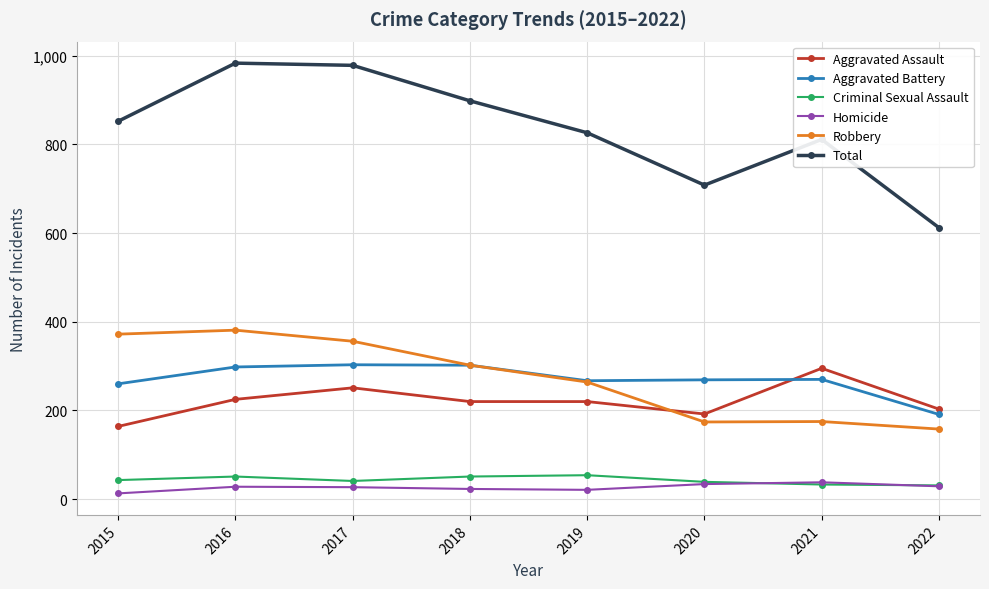

True or false: Aggravated Battery and Homicide intersect in this chart.

False